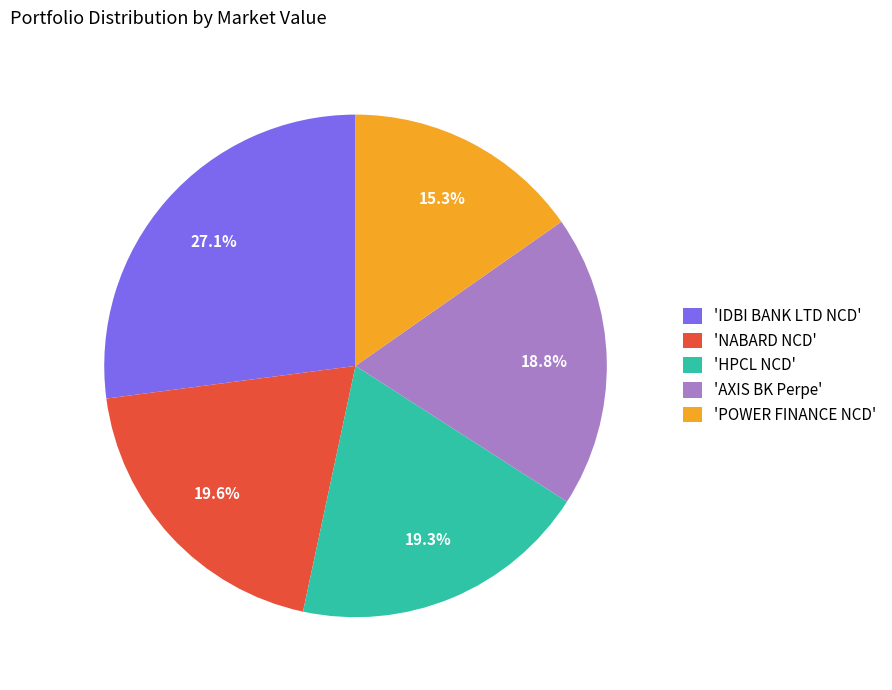

To the nearest percent, what is the average slice percentage?

20%